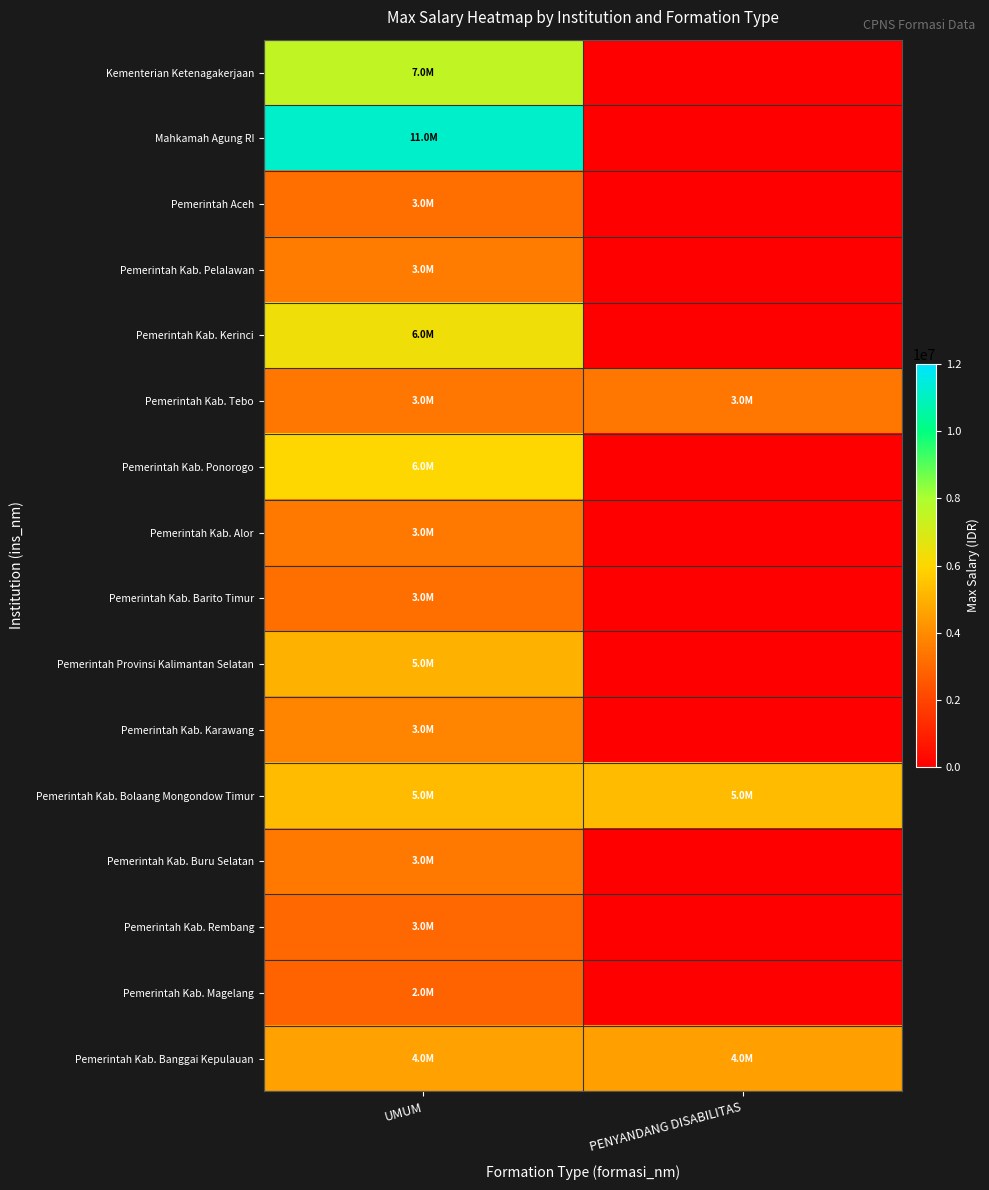

Reading left to right, list all the values displayed in this chart.

Kementerian Ketenagakerjaan: UMUM=7500000	PENYANDANG DISABILITAS=0
Mahkamah Agung RI: UMUM=11192700	PENYANDANG DISABILITAS=0
Pemerintah Aceh: UMUM=3200000	PENYANDANG DISABILITAS=0
Pemerintah Kab. Pelalawan: UMUM=3600000	PENYANDANG DISABILITAS=0
Pemerintah Kab. Kerinci: UMUM=6331513	PENYANDANG DISABILITAS=0
Pemerintah Kab. Tebo: UMUM=3465778	PENYANDANG DISABILITAS=3465700
Pemerintah Kab. Ponorogo: UMUM=6000000	PENYANDANG DISABILITAS=0
Pemerintah Kab. Alor: UMUM=3500000	PENYANDANG DISABILITAS=0
Pemerintah Kab. Barito Timur: UMUM=3200000	PENYANDANG DISABILITAS=0
Pemerintah Provinsi Kalimantan Selatan: UMUM=5000000	PENYANDANG DISABILITAS=0
Pemerintah Kab. Karawang: UMUM=3800000	PENYANDANG DISABILITAS=0
Pemerintah Kab. Bolaang Mongondow Timur: UMUM=5265000	PENYANDANG DISABILITAS=5265000
Pemerintah Kab. Buru Selatan: UMUM=3500000	PENYANDANG DISABILITAS=0
Pemerintah Kab. Rembang: UMUM=3000000	PENYANDANG DISABILITAS=0
Pemerintah Kab. Magelang: UMUM=2900000	PENYANDANG DISABILITAS=0
Pemerintah Kab. Banggai Kepulauan: UMUM=4575200	PENYANDANG DISABILITAS=4500000